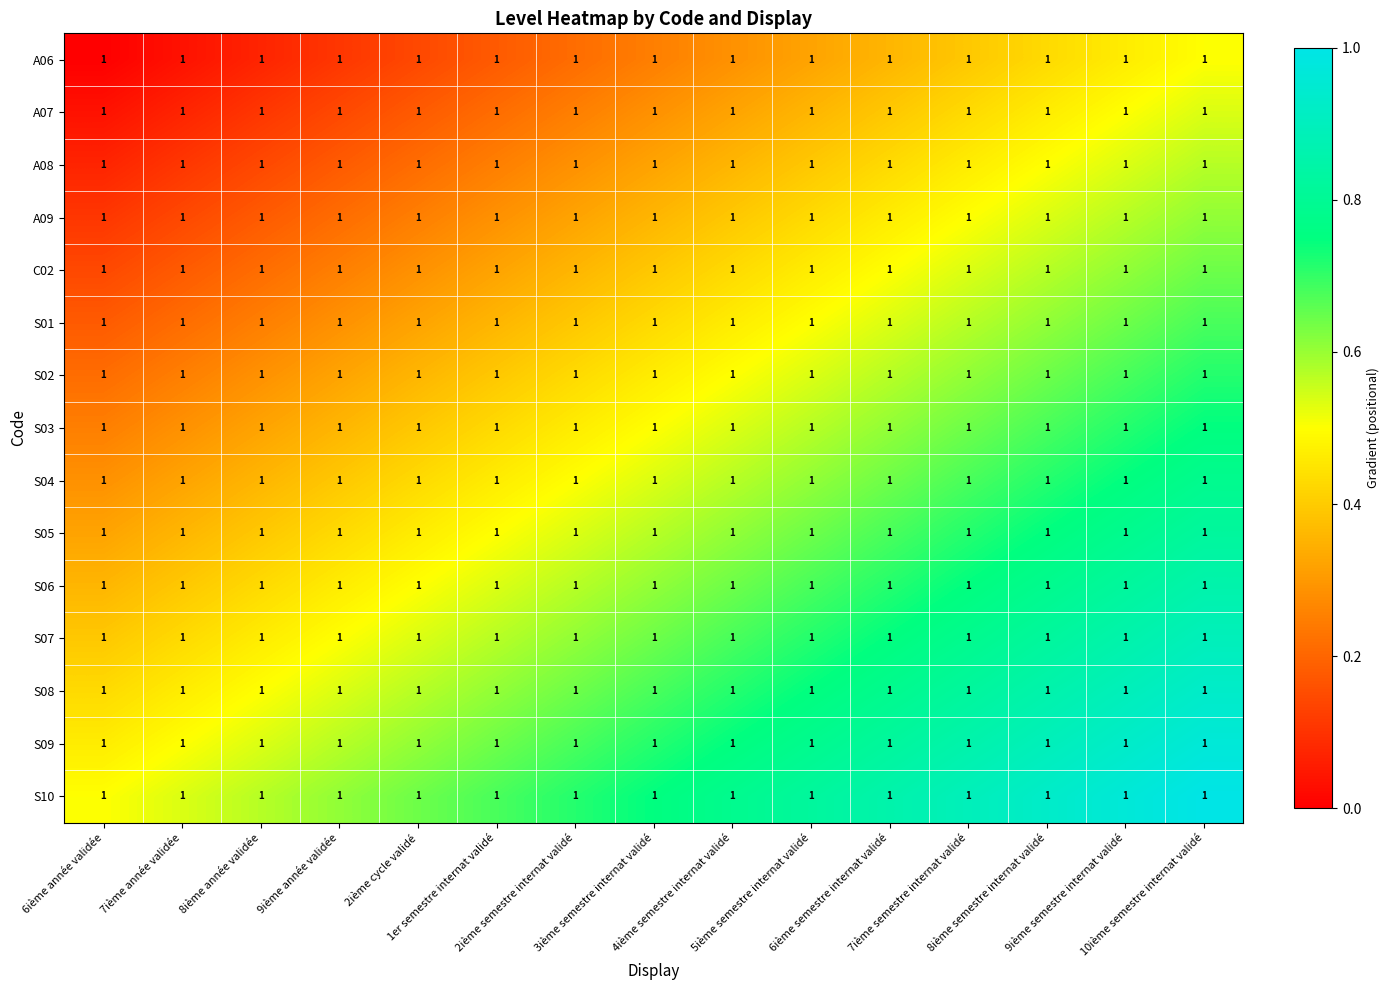

Which category has the lowest value in the S04 series?

6ième année validée